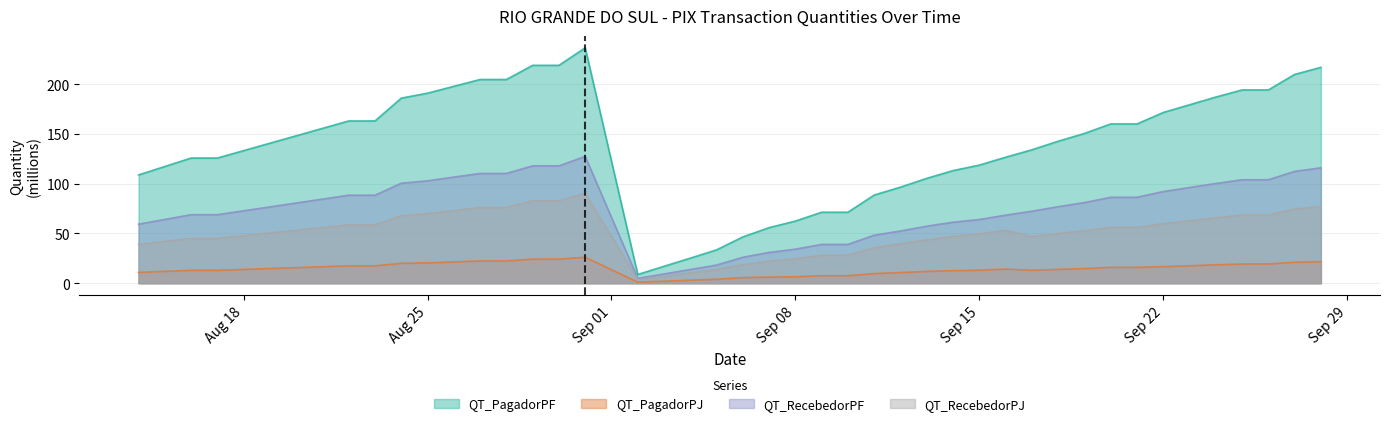

How many lines are shown in the chart?

4